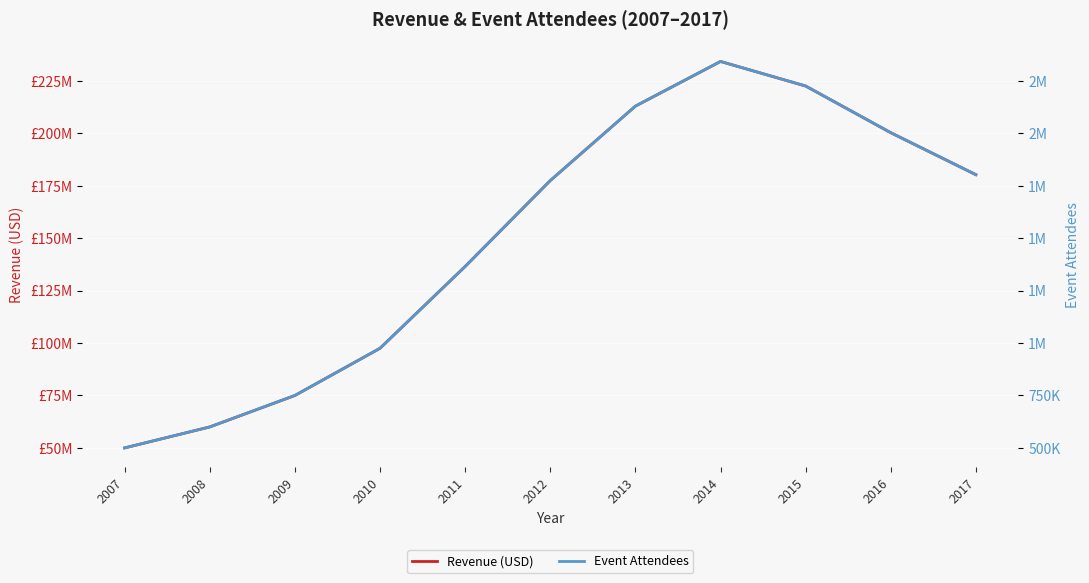

What is the lowest value of the Revenue (USD) series?

50000000